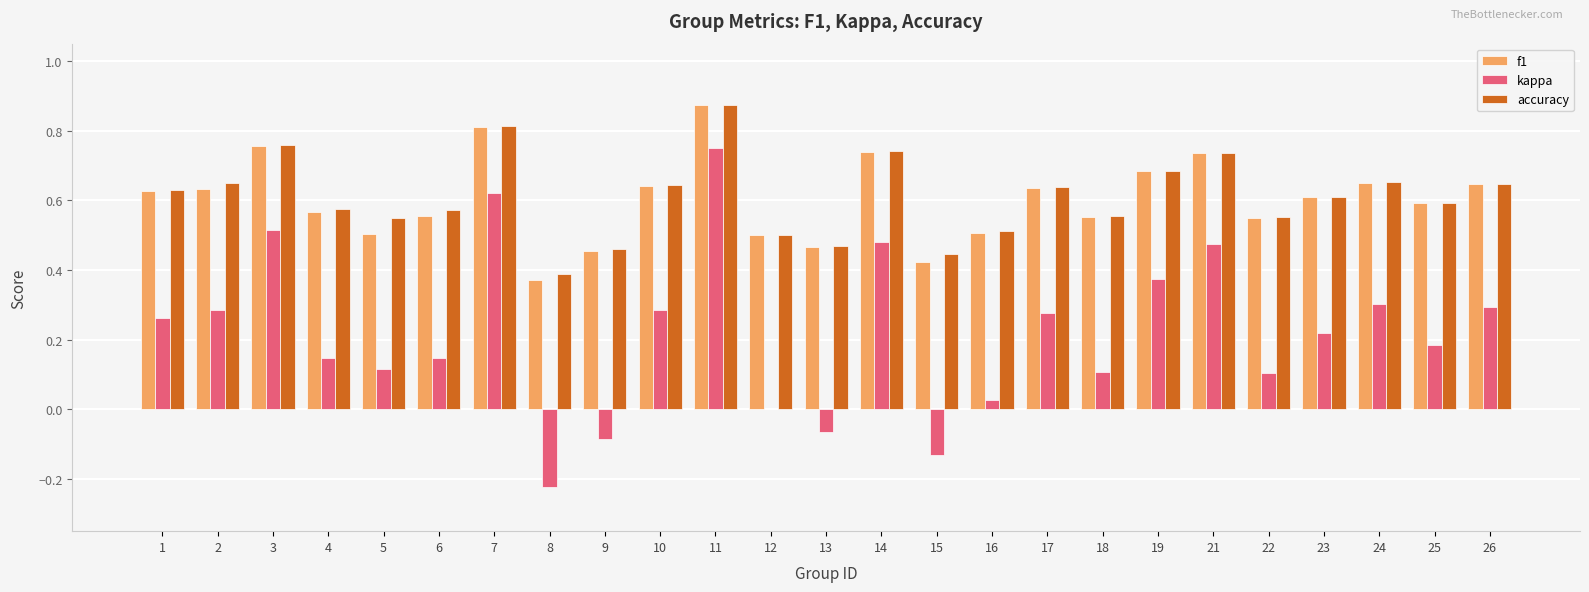

Which series changed the most between 8 and 22?

kappa